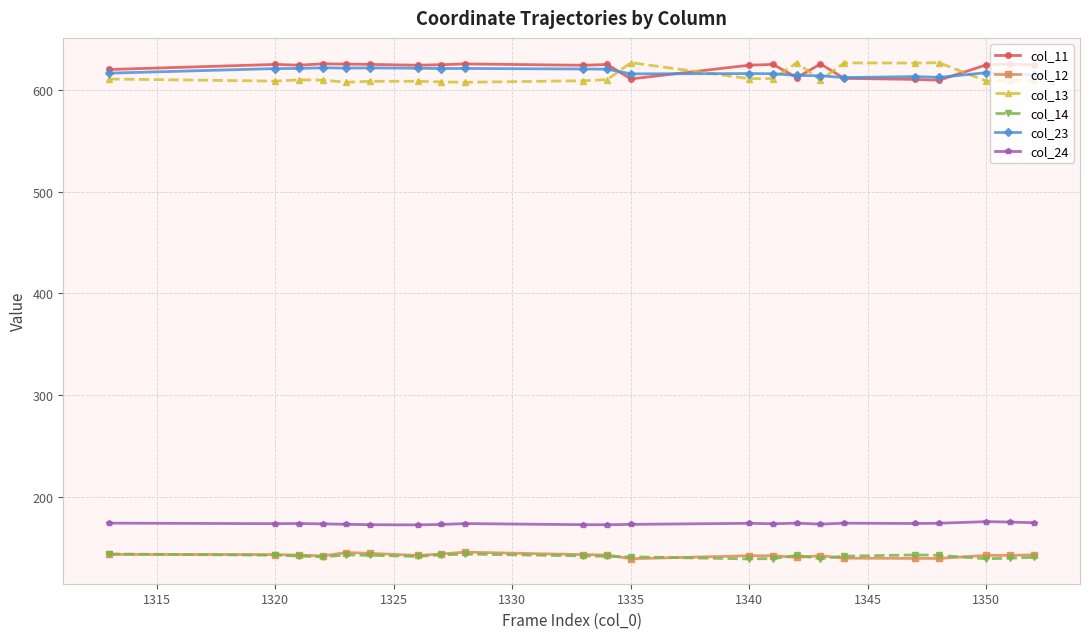

How many categories are shown in the chart?

22